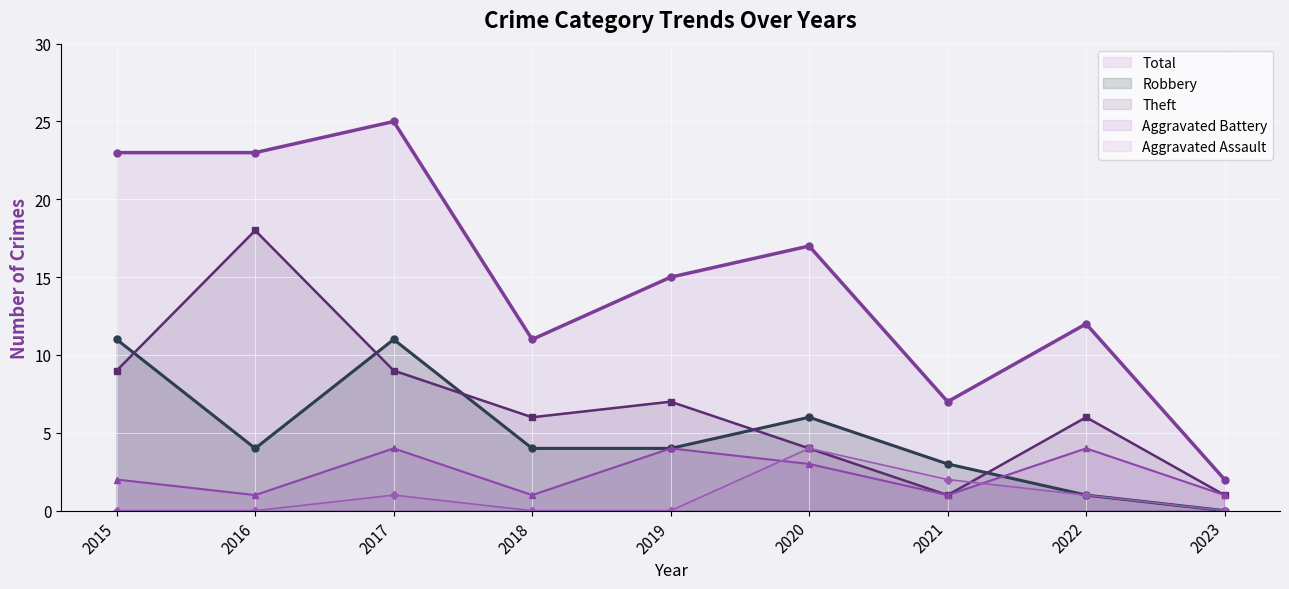

True or false: Theft has a value of 16 at 2017.

False